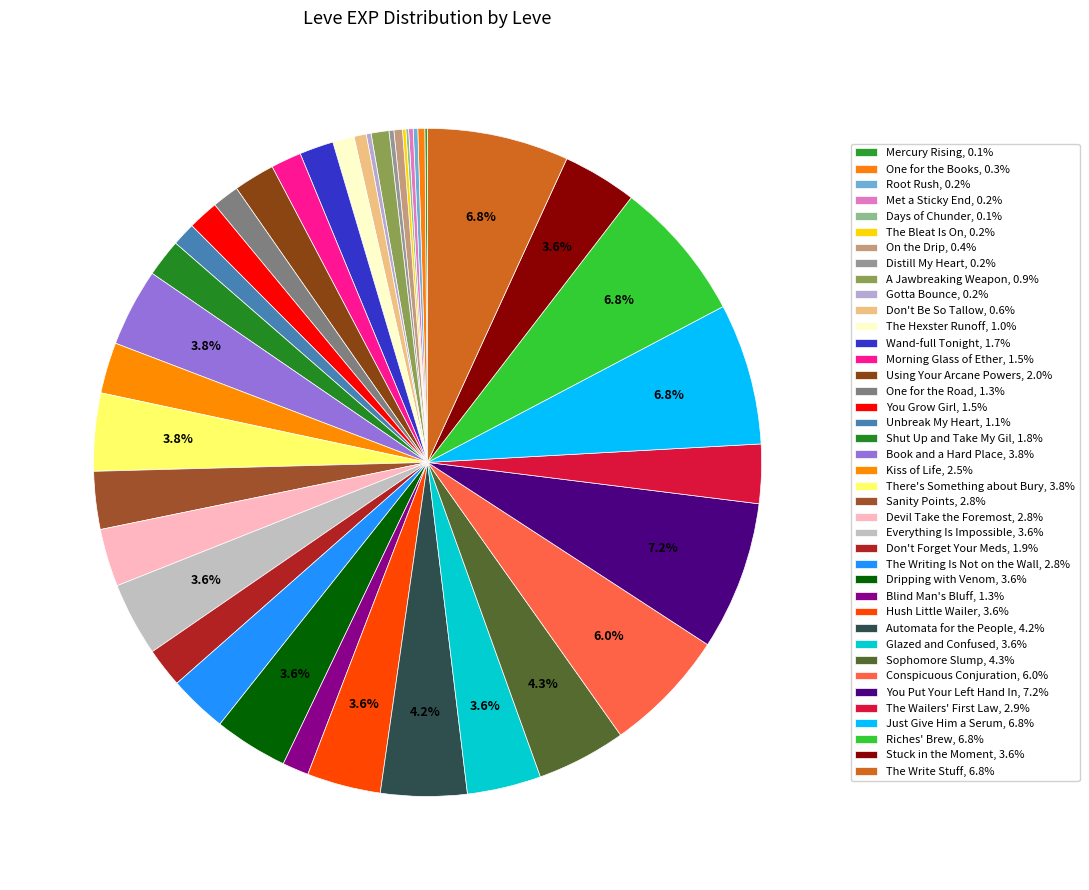

To the nearest percent, what is the difference between the Distill My Heart and The Writing Is Not on the Wall slice percentages?

3%